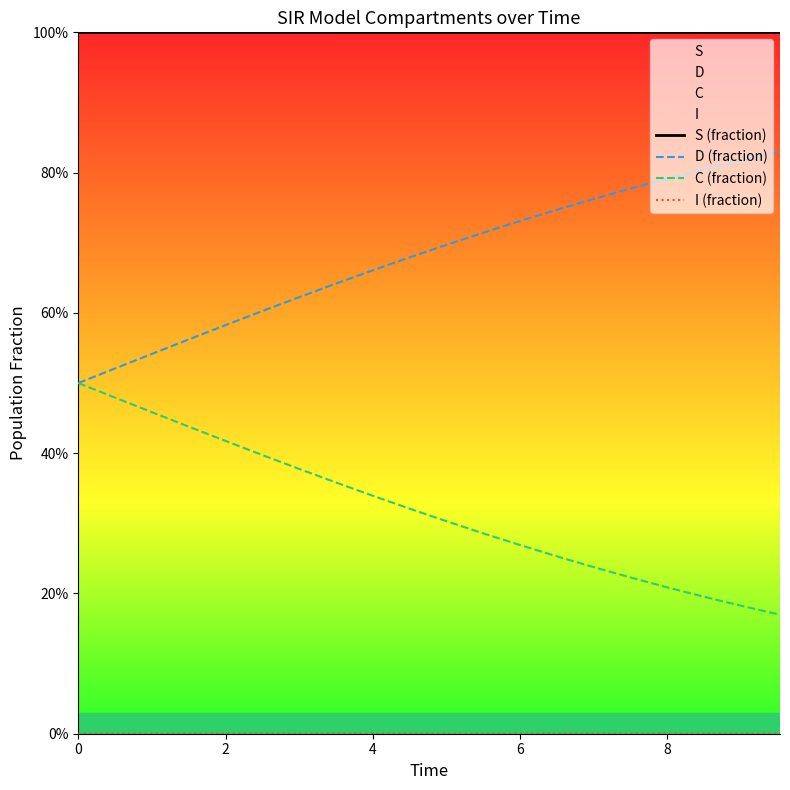

True or false: S (fraction) has a value of 0.6 at 12.

False